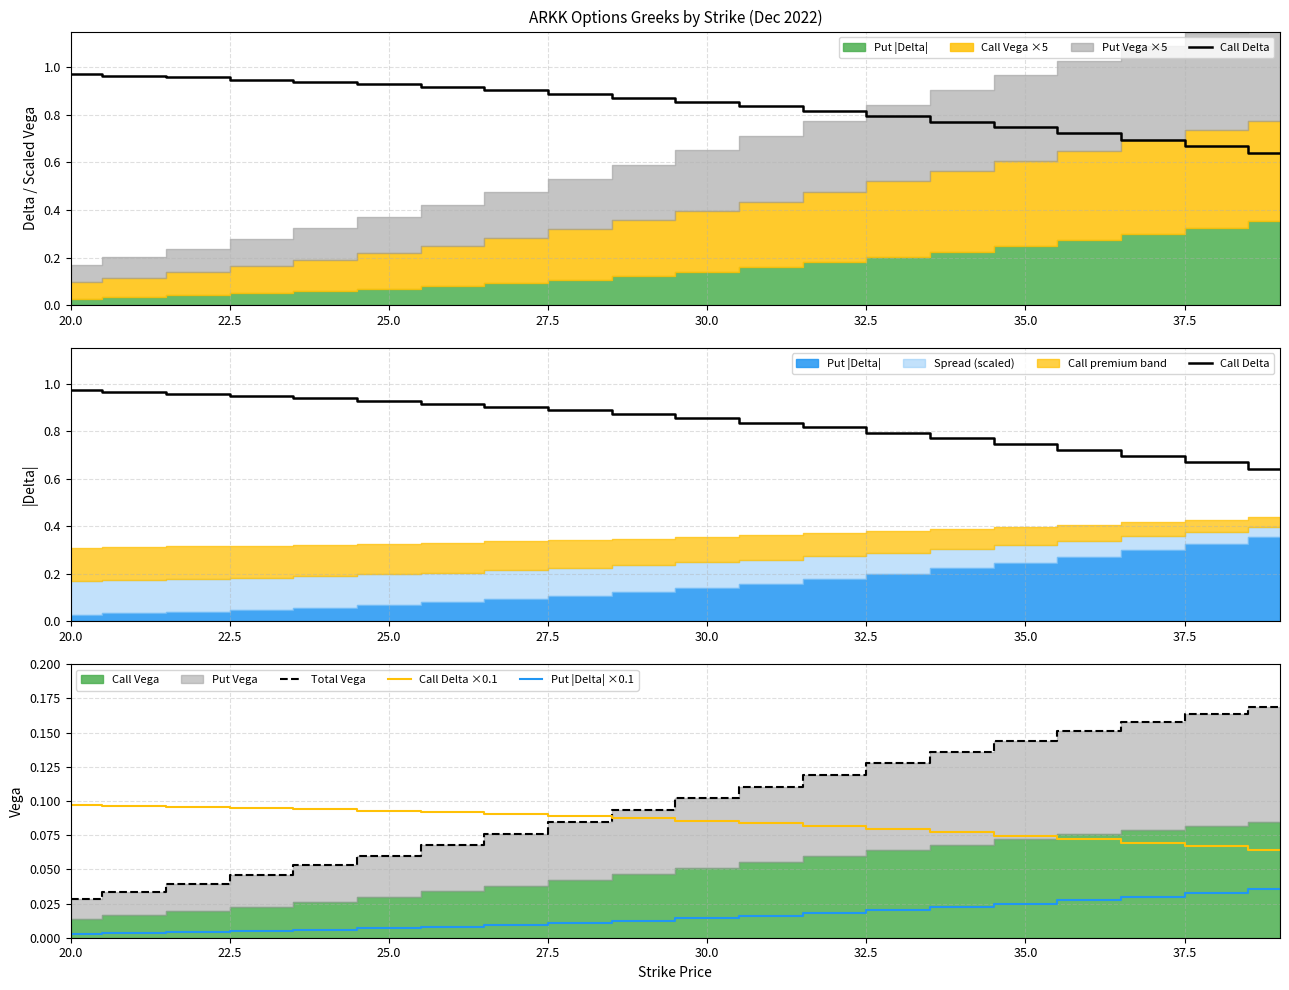

What is the value of the Call Delta point at the 12th from the left?

0.8